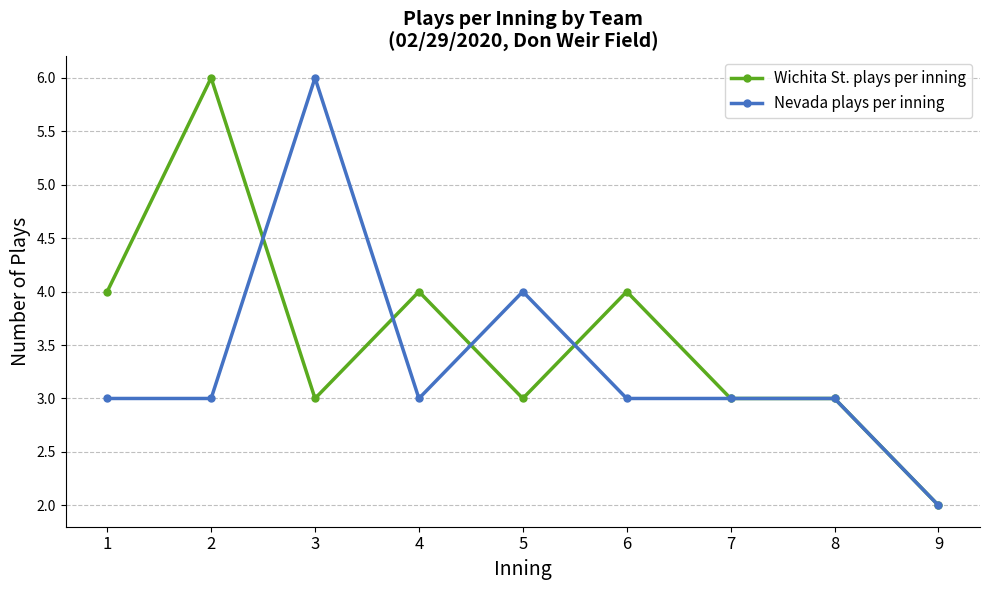

The Wichita St. plays per inning series shows 3 at 7. True or false?

True